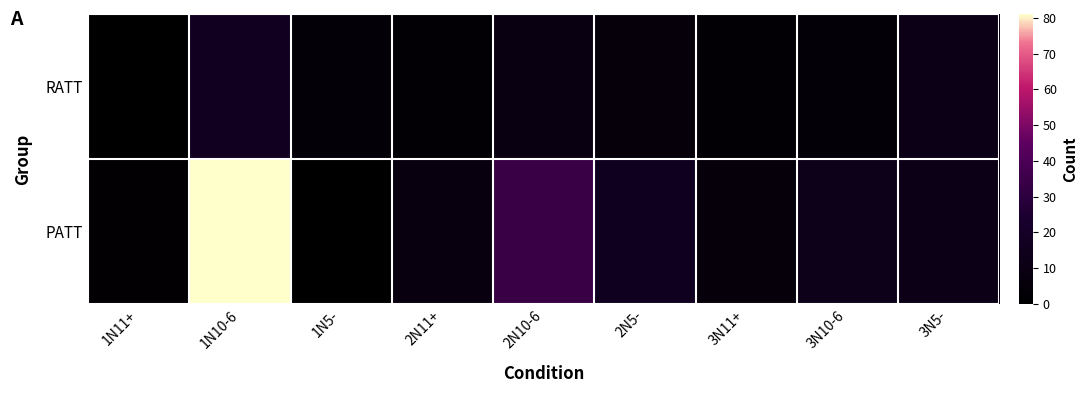

What is the total value across all series at 2N5-?

21